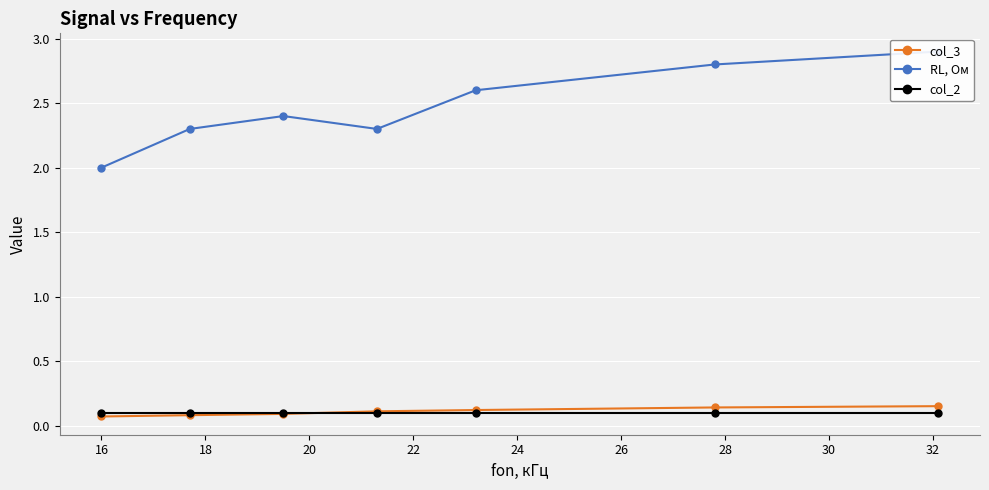

Count the col_3 values in the range 0 to 1.

7